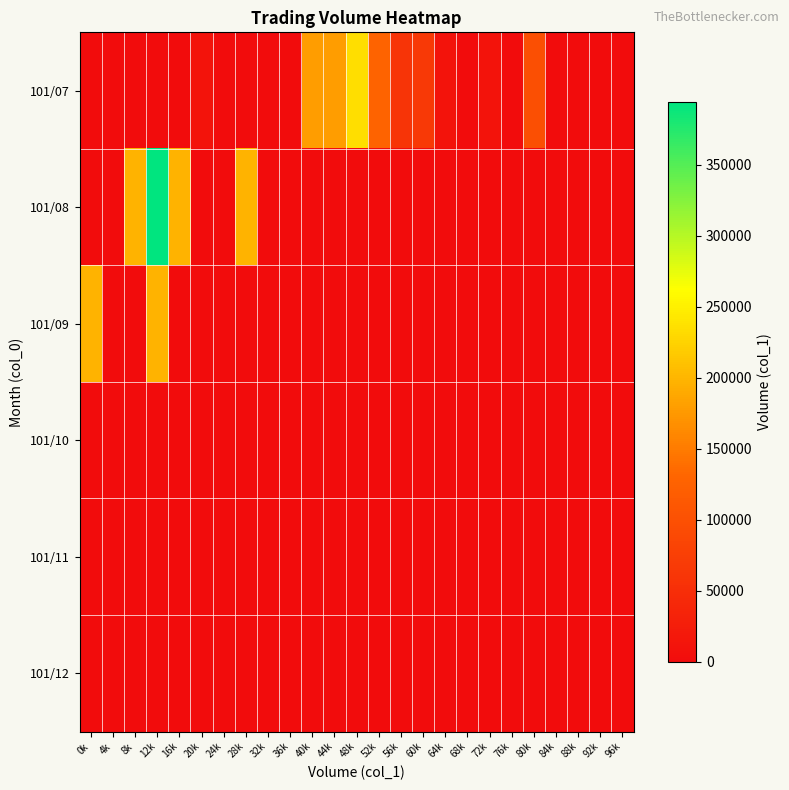

Reading left to right, extract all data points from this chart.

101/07: 0k=0	4k=0	8k=0	12k=0	16k=0	20k=10000	24k=0	28k=0	32k=0	36k=0	40k=180000	44k=180000	48k=235000	52k=129000	56k=60000	60k=67000	64k=10000	68k=0	72k=10000	76k=0	80k=99000	84k=0	88k=0	92k=0	96k=0
101/08: 0k=0	4k=0	8k=197000	12k=394000	16k=197000	20k=0	24k=0	28k=198000	32k=0	36k=0	40k=0	44k=0	48k=0	52k=0	56k=0	60k=0	64k=0	68k=0	72k=0	76k=0	80k=0	84k=0	88k=0	92k=0	96k=0
101/09: 0k=197000	4k=0	8k=0	12k=198000	16k=0	20k=0	24k=0	28k=0	32k=0	36k=0	40k=0	44k=0	48k=0	52k=0	56k=0	60k=0	64k=0	68k=0	72k=0	76k=0	80k=0	84k=0	88k=0	92k=0	96k=0
101/10: 0k=0	4k=0	8k=0	12k=0	16k=0	20k=0	24k=0	28k=0	32k=0	36k=0	40k=0	44k=0	48k=0	52k=0	56k=0	60k=0	64k=0	68k=0	72k=0	76k=0	80k=0	84k=0	88k=0	92k=0	96k=0
101/11: 0k=0	4k=0	8k=0	12k=0	16k=0	20k=0	24k=0	28k=0	32k=0	36k=0	40k=0	44k=0	48k=0	52k=0	56k=0	60k=0	64k=0	68k=0	72k=0	76k=0	80k=0	84k=0	88k=0	92k=0	96k=0
101/12: 0k=0	4k=0	8k=0	12k=0	16k=0	20k=0	24k=0	28k=0	32k=0	36k=0	40k=0	44k=0	48k=0	52k=0	56k=0	60k=0	64k=0	68k=0	72k=0	76k=0	80k=0	84k=0	88k=0	92k=0	96k=0